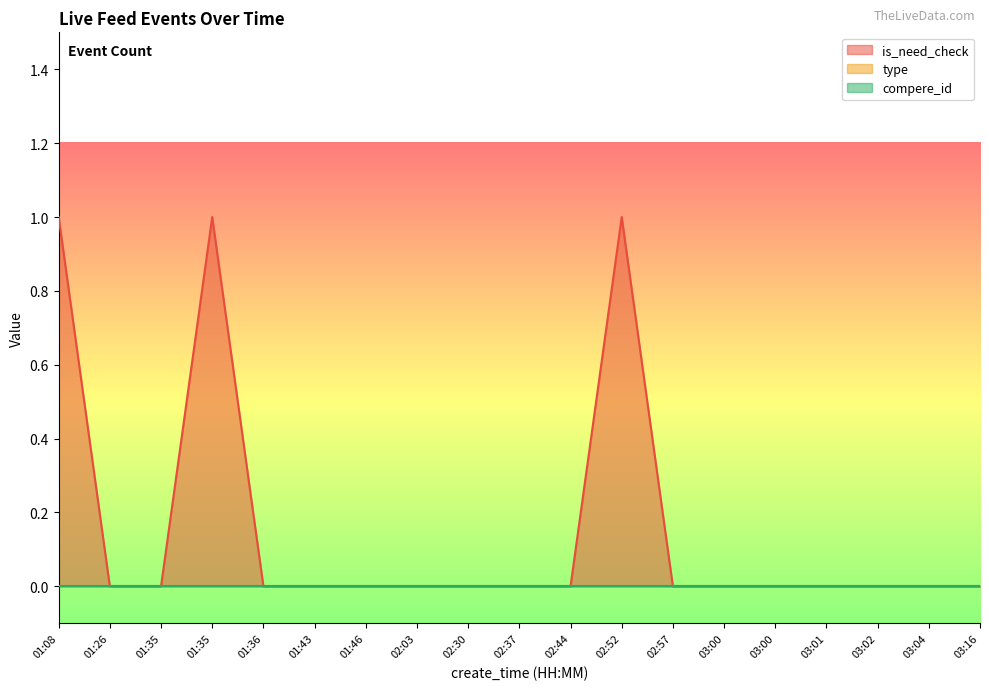

At which category does the chart reach its minimum across all series?

01:26